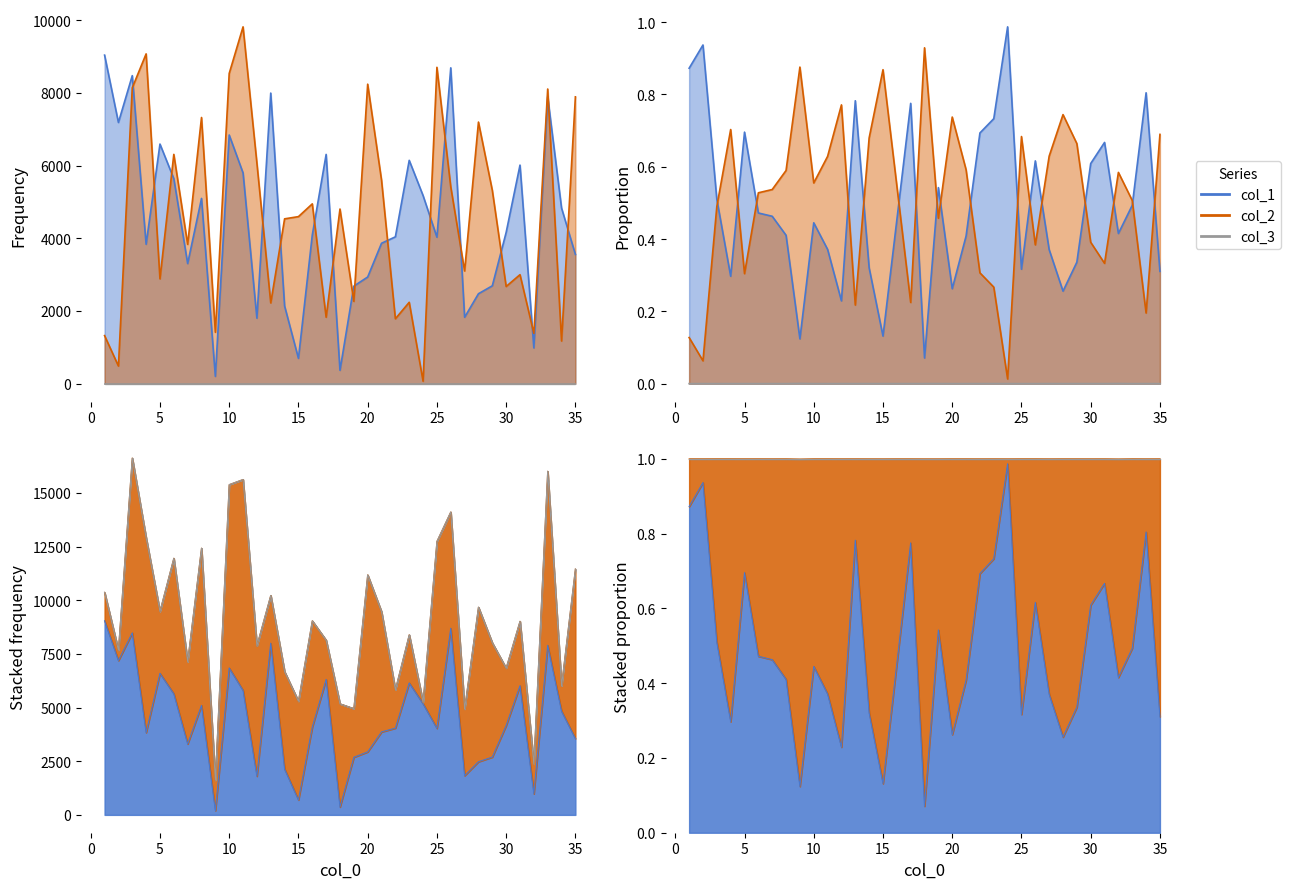

What is the value of the col_1 point at the 24th from the left?

5177